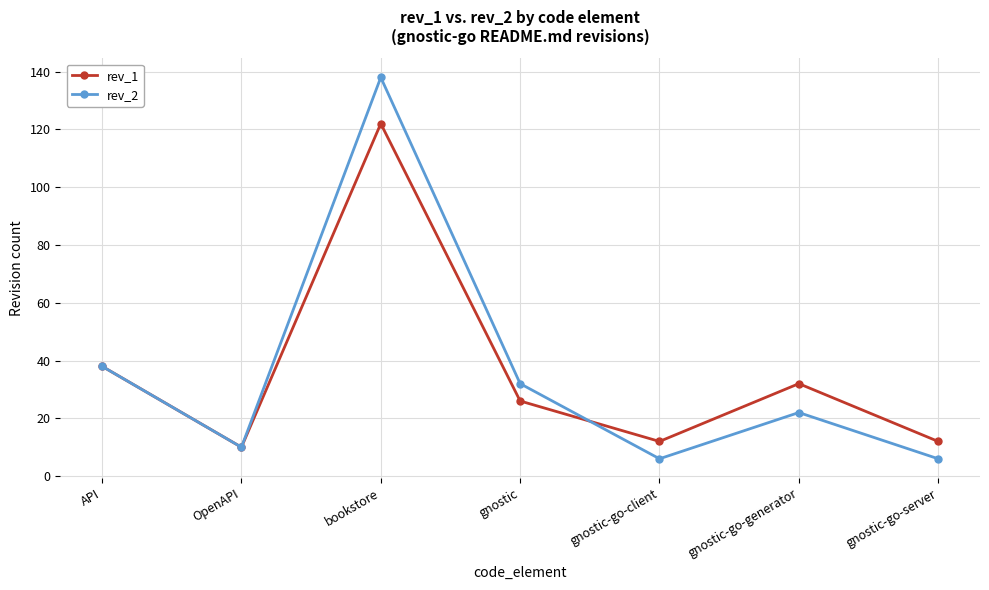

What is the spread (max minus min) of values at bookstore?

16